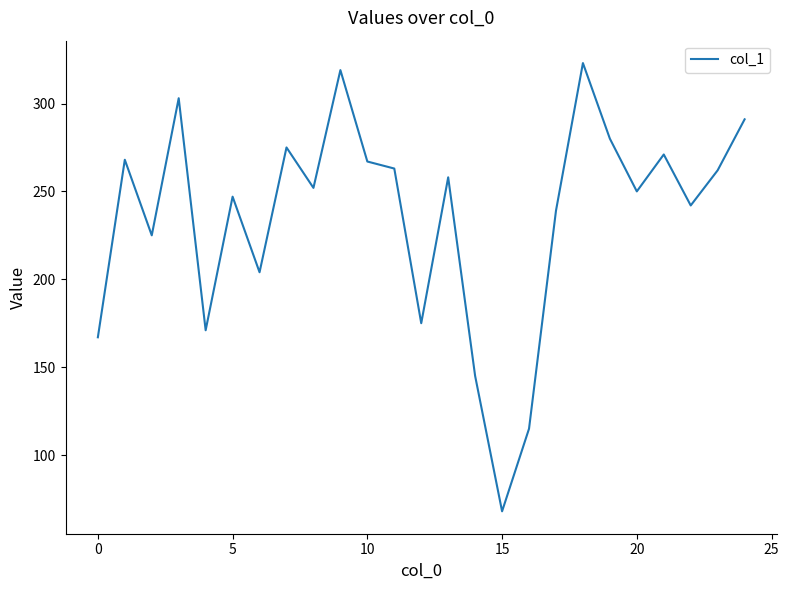

What is the greatest value displayed?

323